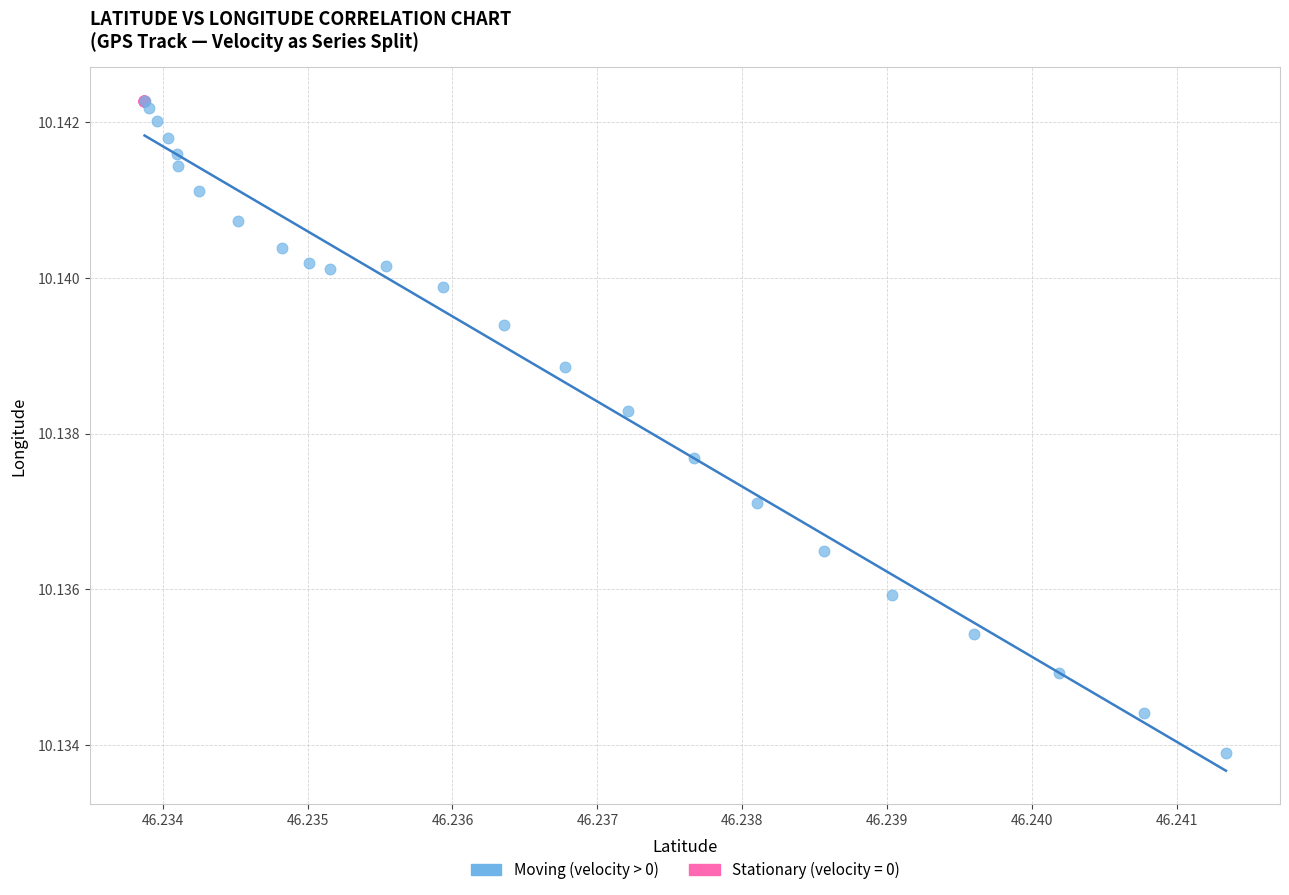

What are all the series names shown in the legend?

Moving (velocity > 0), Stationary (velocity = 0)